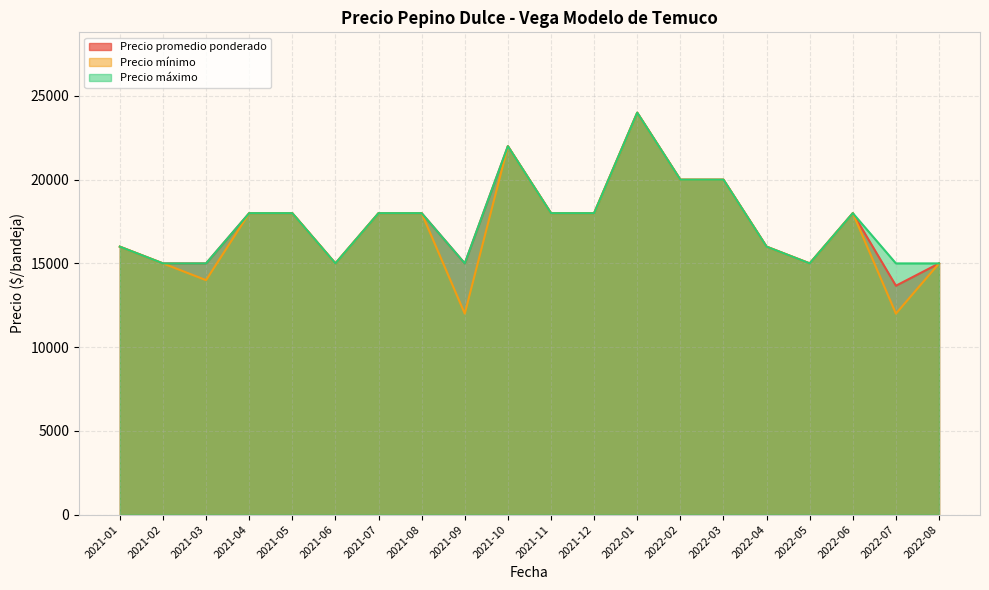

What is the average value of the Precio máximo series?

17450